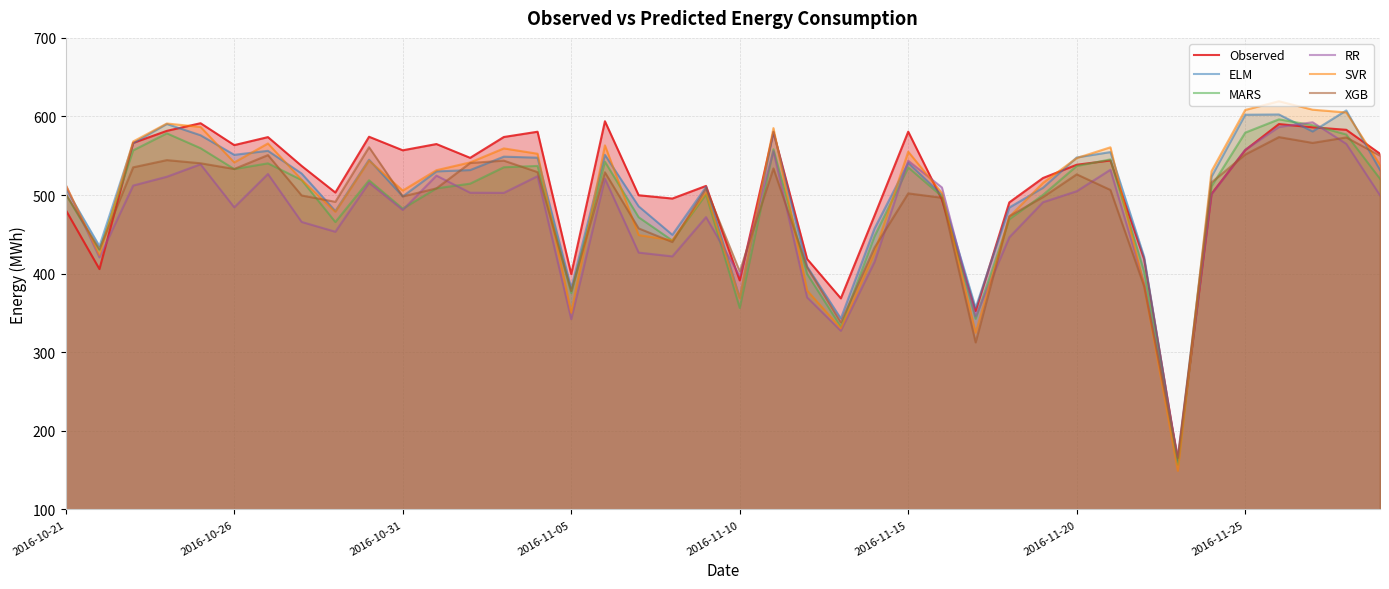

How many values in the ELM series are below 530?

20